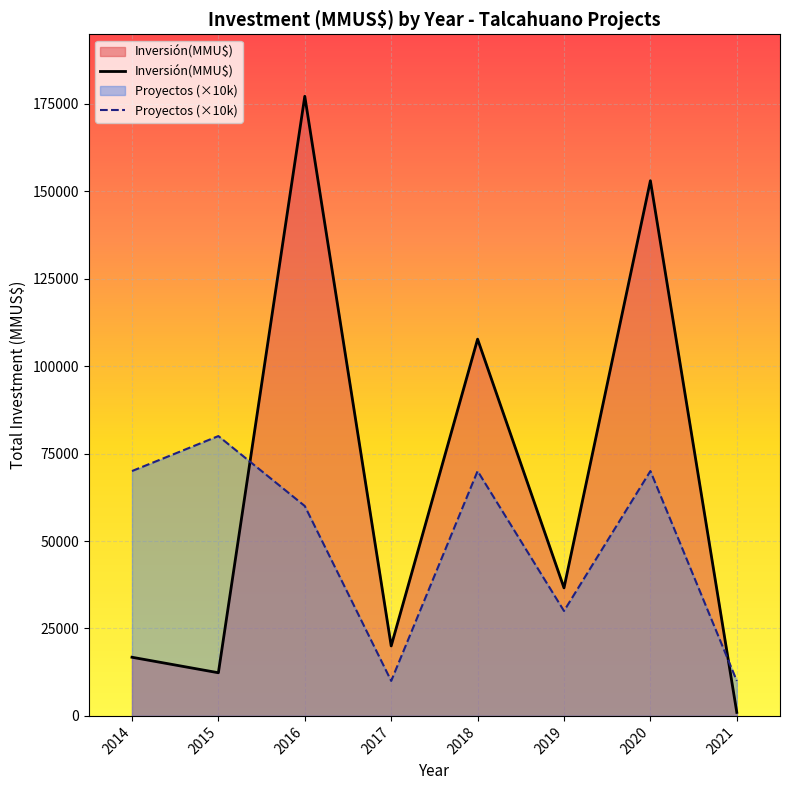

What is the difference between the maximum and minimum values in the Inversión(MMU$) series?

176137